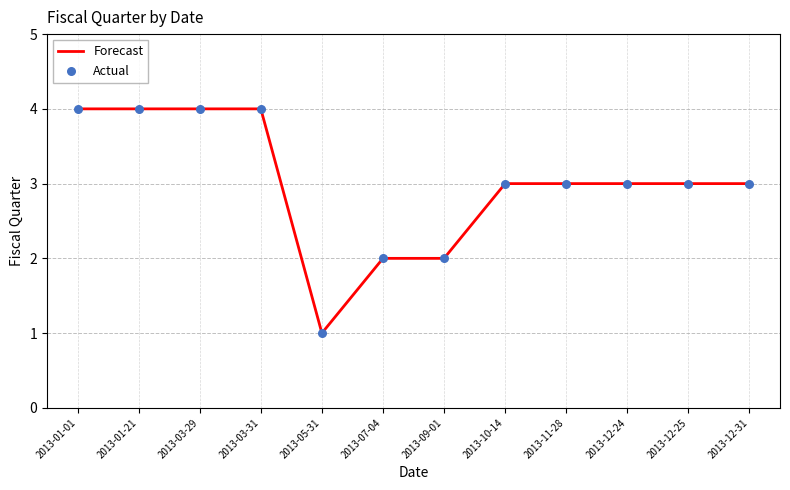

Which has a higher value, 2013-07-04 or 2013-03-29?

2013-03-29